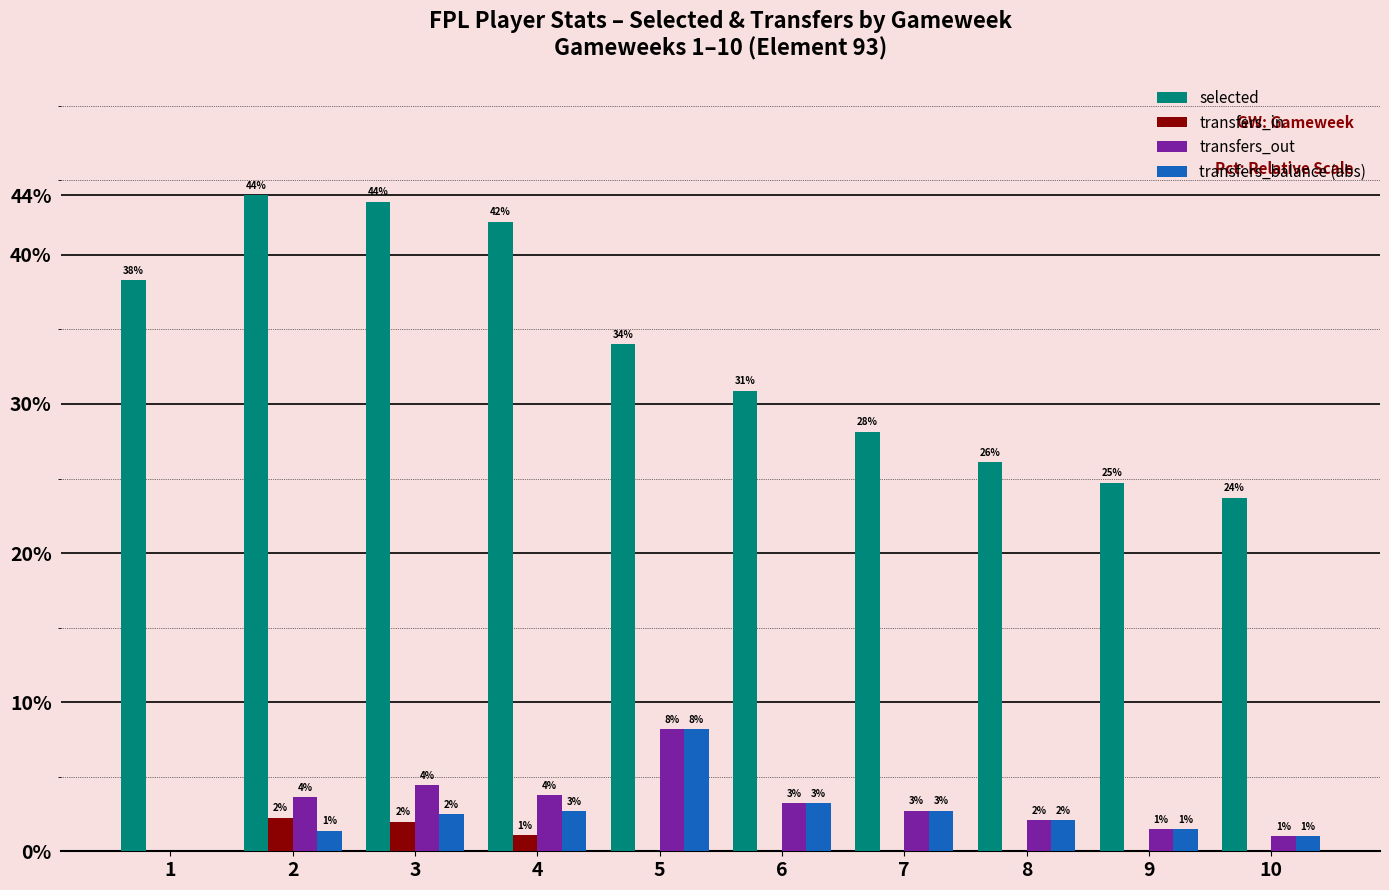

True or false: selected has a value of 13.8 at 6.

False